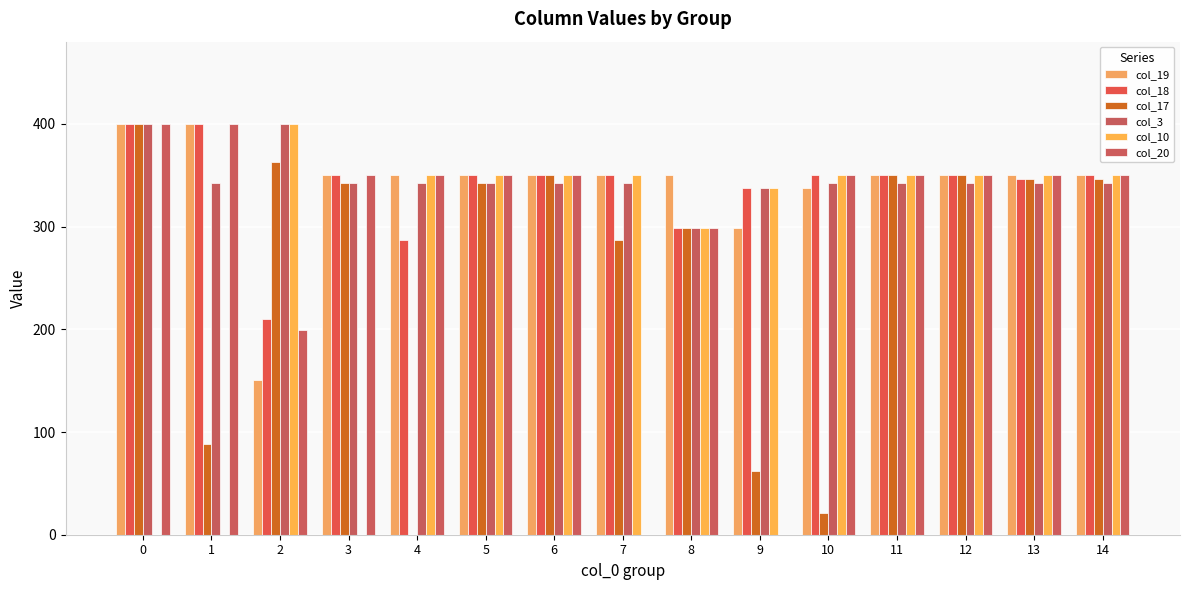

What is the sum of the col_17 values at 6 and 5?

692.2